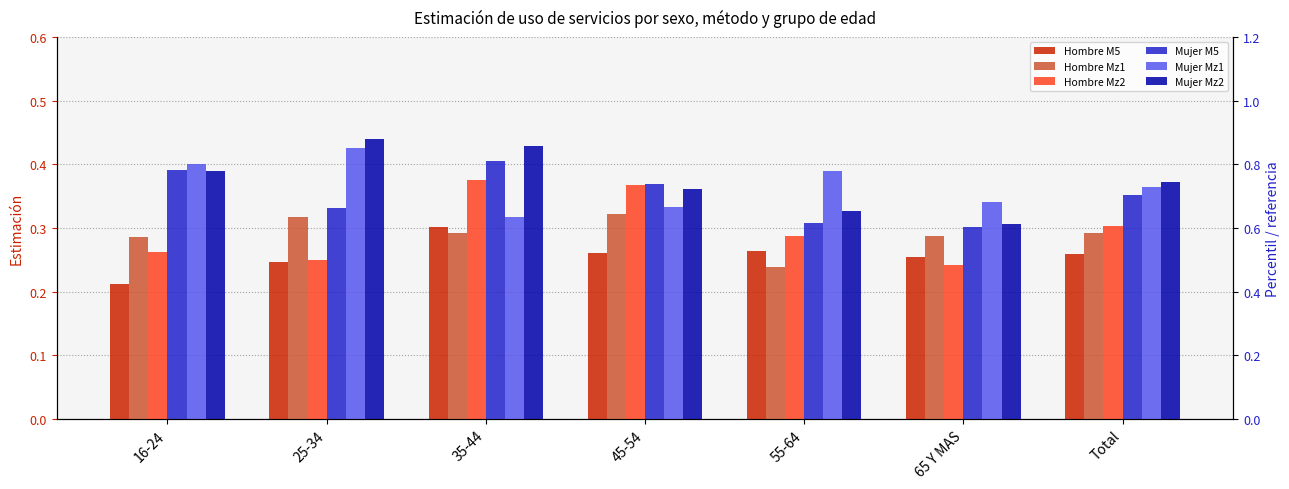

Reading right to left, list all the values displayed in this chart.

Hombre M5: Total=0.3	65 Y MAS=0.3	55-64=0.3	45-54=0.3	35-44=0.3	25-34=0.2	16-24=0.2
Hombre Mz1: Total=0.3	65 Y MAS=0.3	55-64=0.2	45-54=0.3	35-44=0.3	25-34=0.3	16-24=0.3
Hombre Mz2: Total=0.3	65 Y MAS=0.2	55-64=0.3	45-54=0.4	35-44=0.4	25-34=0.2	16-24=0.3
Mujer M5: Total=0.4	65 Y MAS=0.3	55-64=0.3	45-54=0.4	35-44=0.4	25-34=0.3	16-24=0.4
Mujer Mz1: Total=0.4	65 Y MAS=0.3	55-64=0.4	45-54=0.3	35-44=0.3	25-34=0.4	16-24=0.4
Mujer Mz2: Total=0.4	65 Y MAS=0.3	55-64=0.3	45-54=0.4	35-44=0.4	25-34=0.4	16-24=0.4